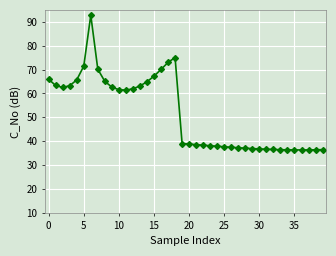

What is the smallest value displayed?

36.3